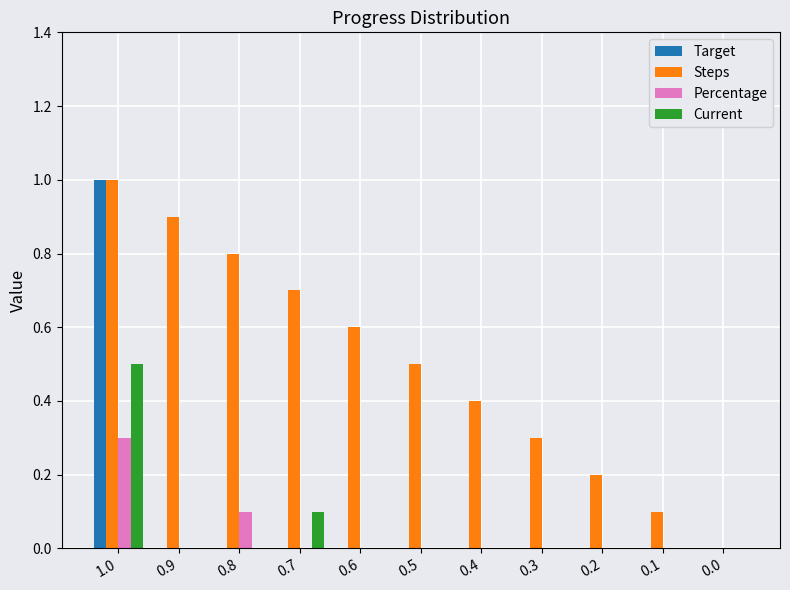

What is the sum of the Percentage values at 1.0 and 0.6?

0.3